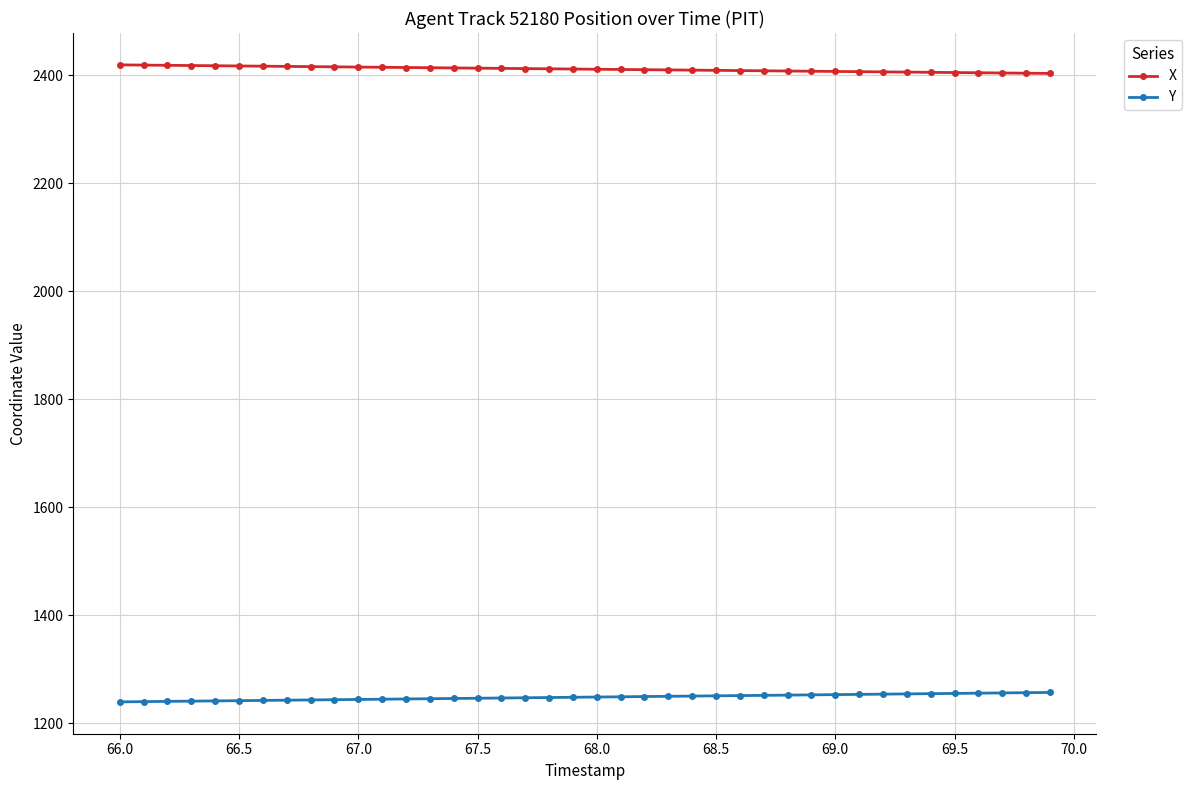

What is the maximum value shown in the chart?

2418.8